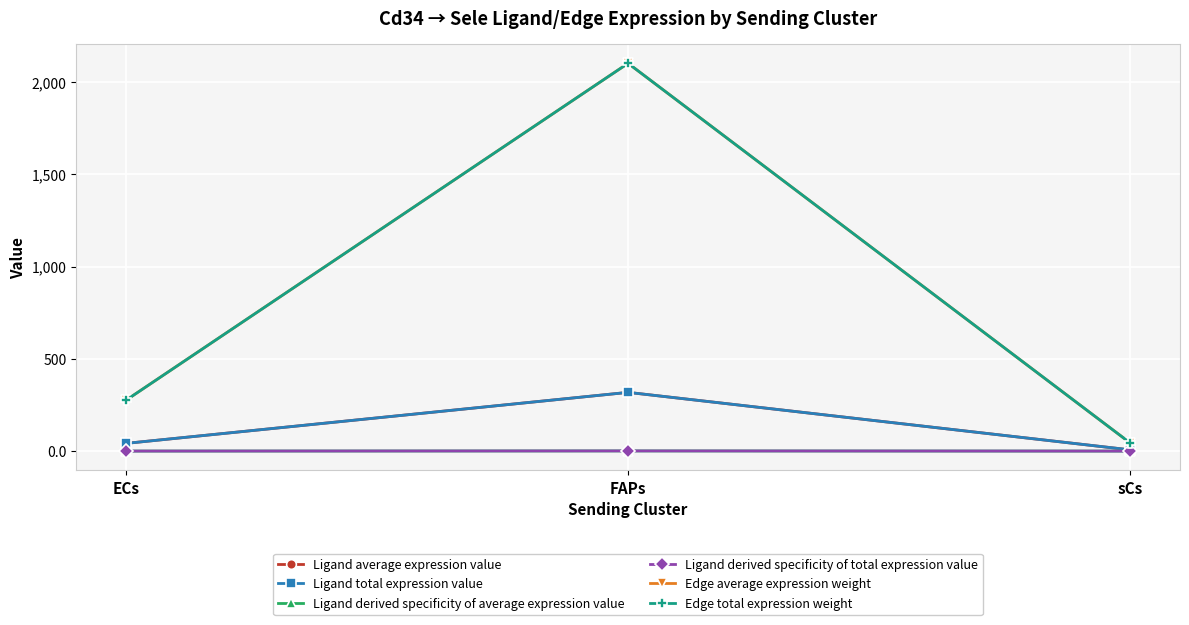

Is this an area chart (filled region under the line)?

No